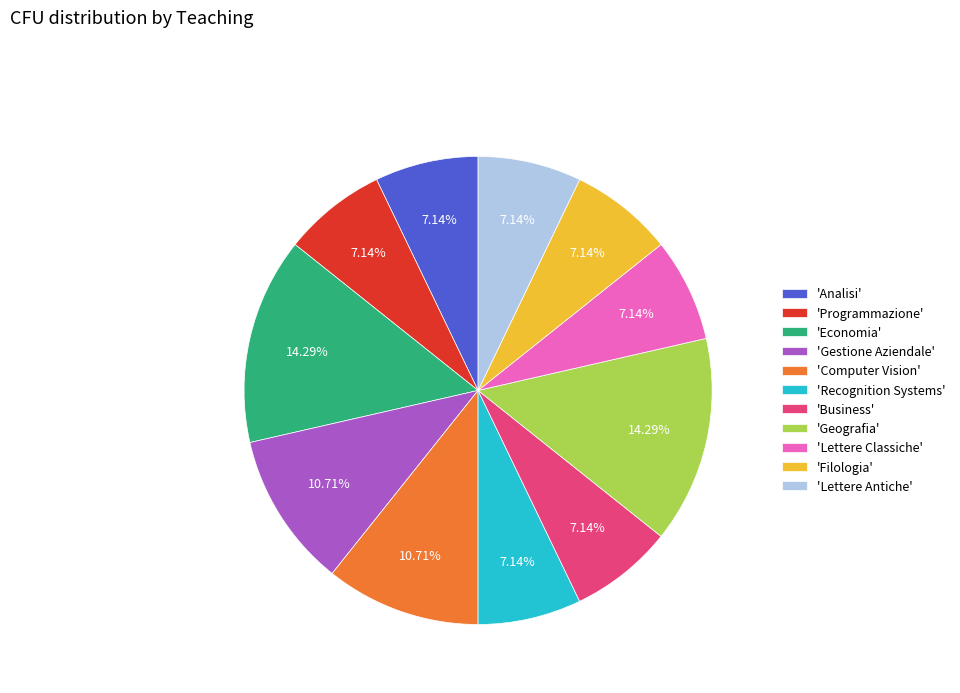

Does 'Programmazione' account for over 50% of the chart?

No